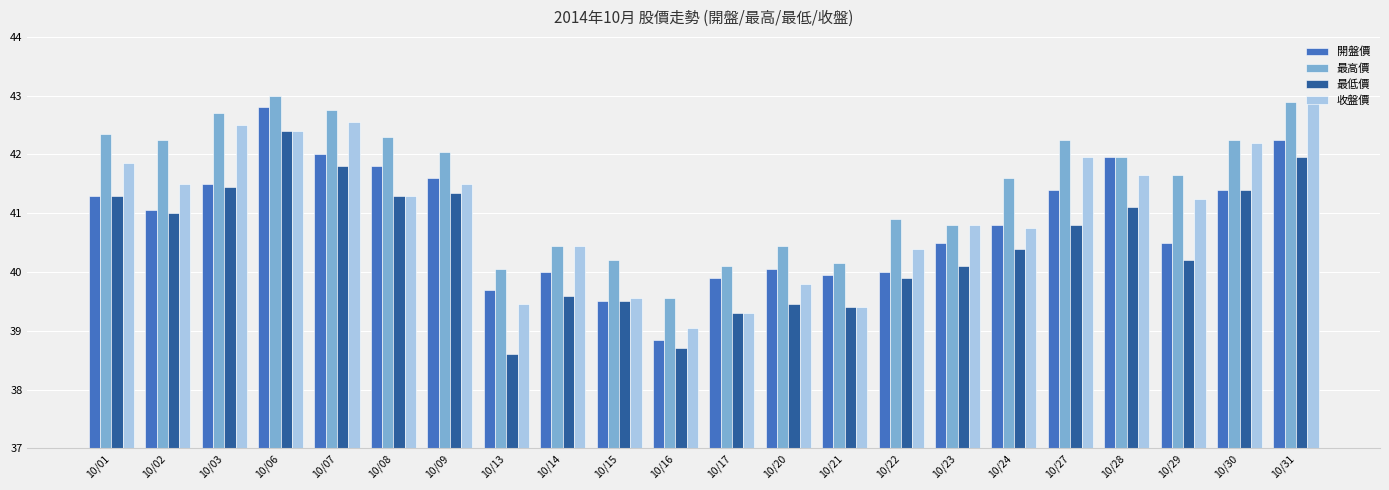

What is the approximate value of 收盤價 at 10/27?

42.0